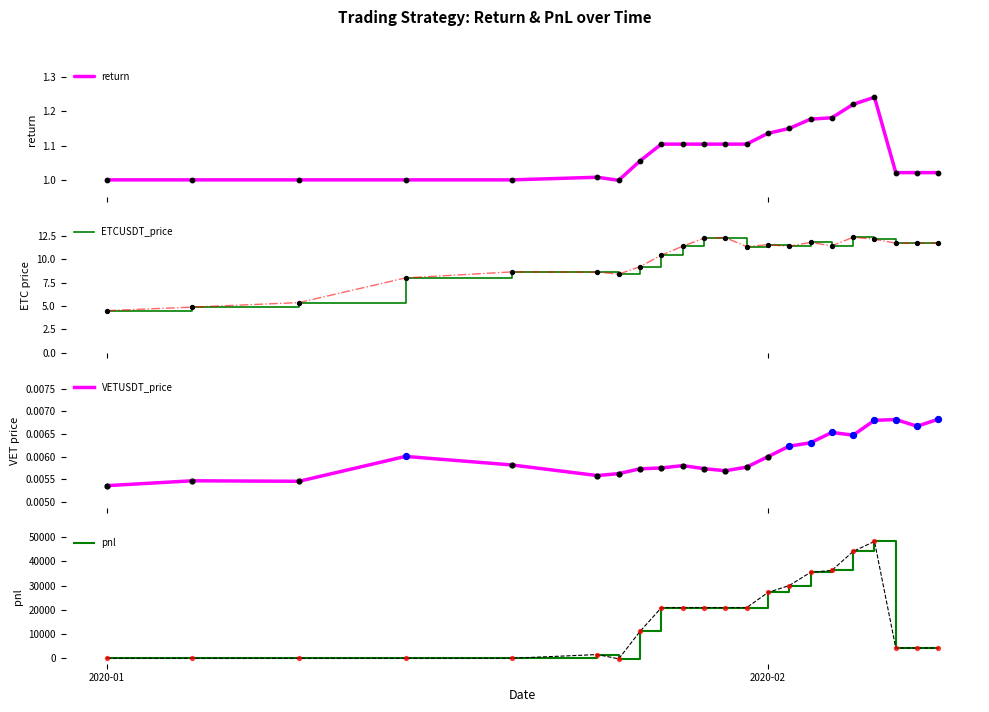

What is the highest value of the ETCUSDT_price series?

12.3